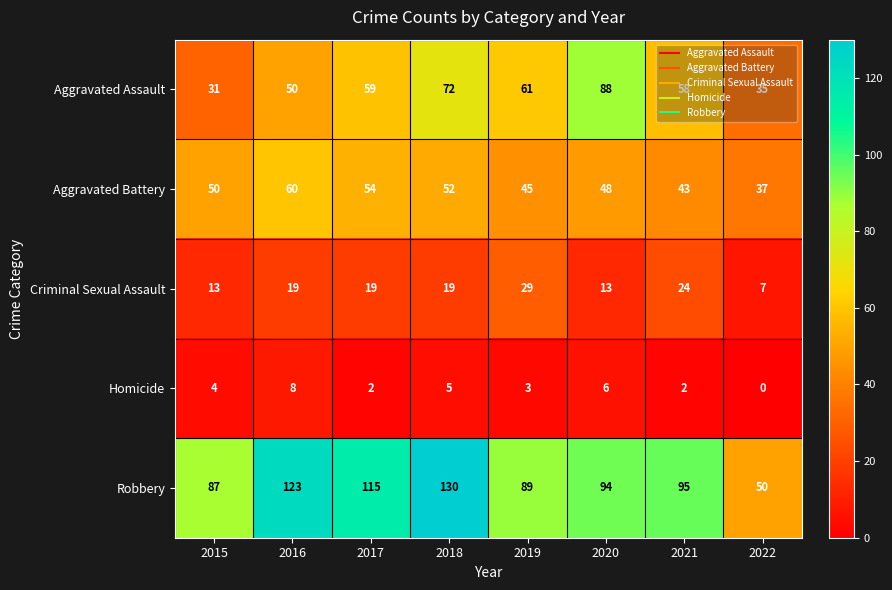

True or false: Aggravated Assault has a value of 31 at 2015.

True